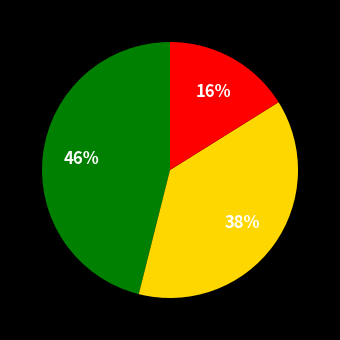

Is there any slice that represents more than half of the pie?

No